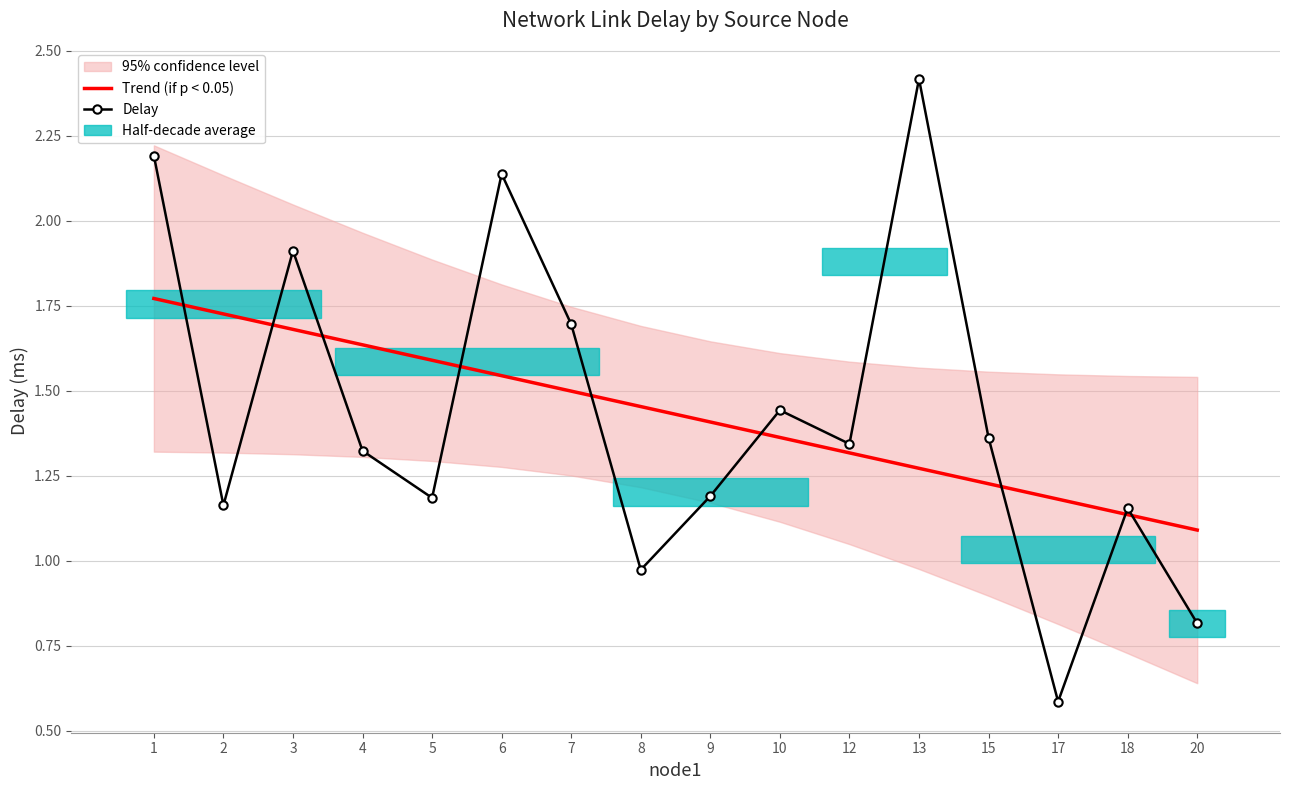

Between 3 and 5, which is larger?

3